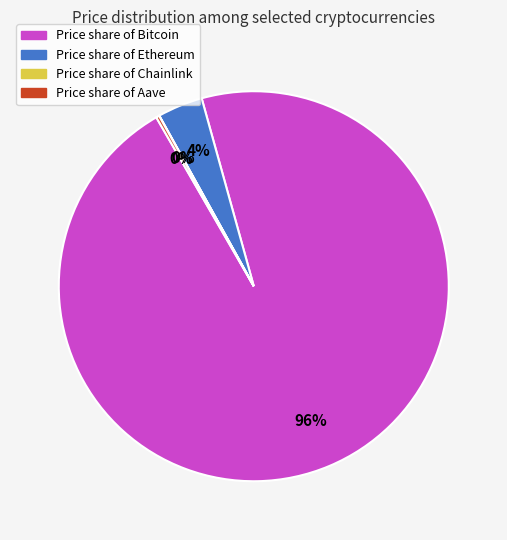

To the nearest percent, what is the difference between the largest and smallest slice percentages?

96%